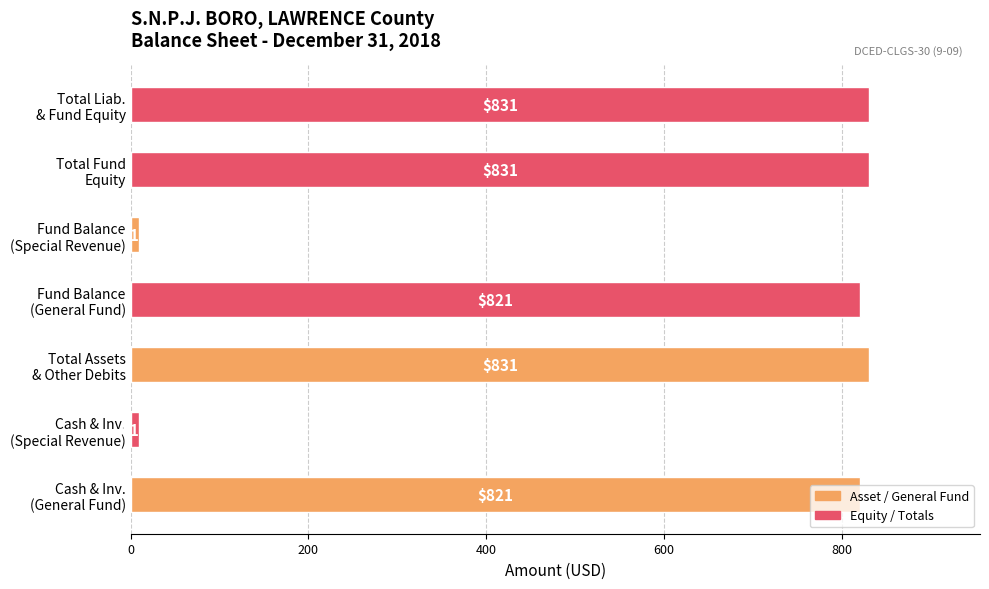

What is the sum of all values?

4155